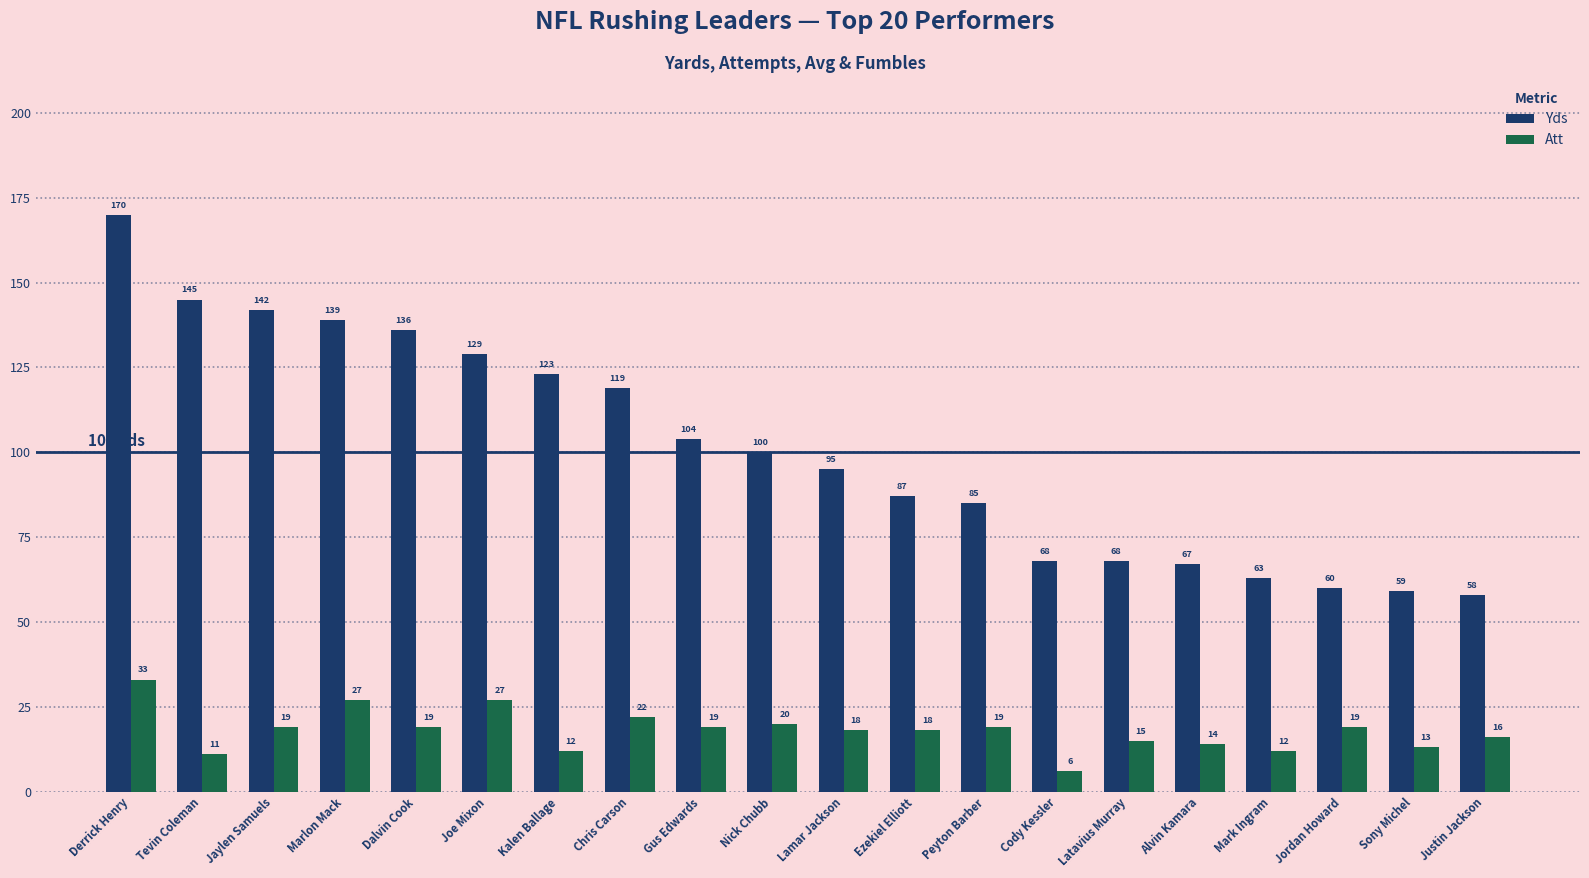

True or false: Yds has a value of 128 at Peyton Barber.

False